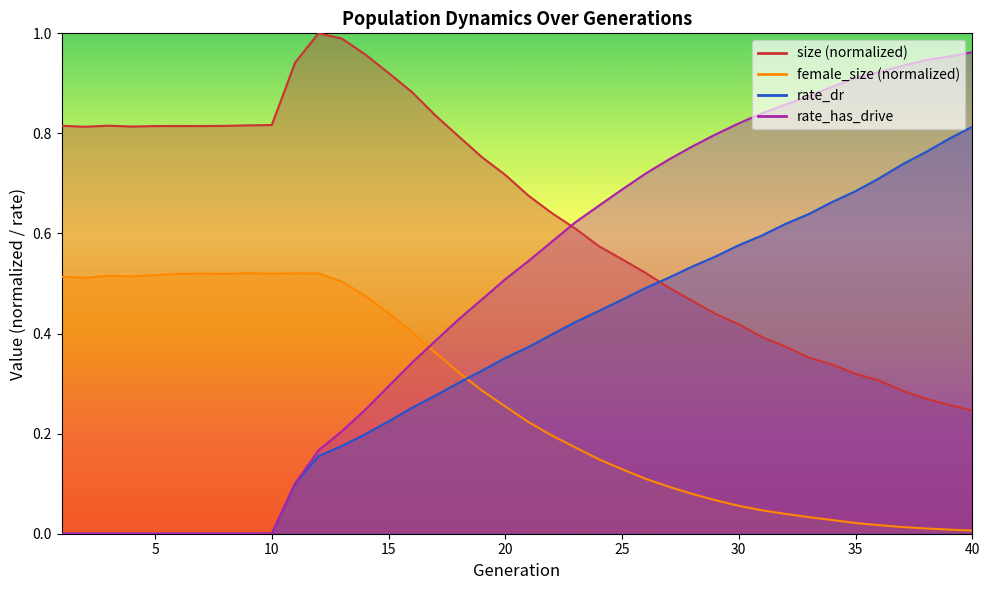

At which category is the sum across all series the highest?

40